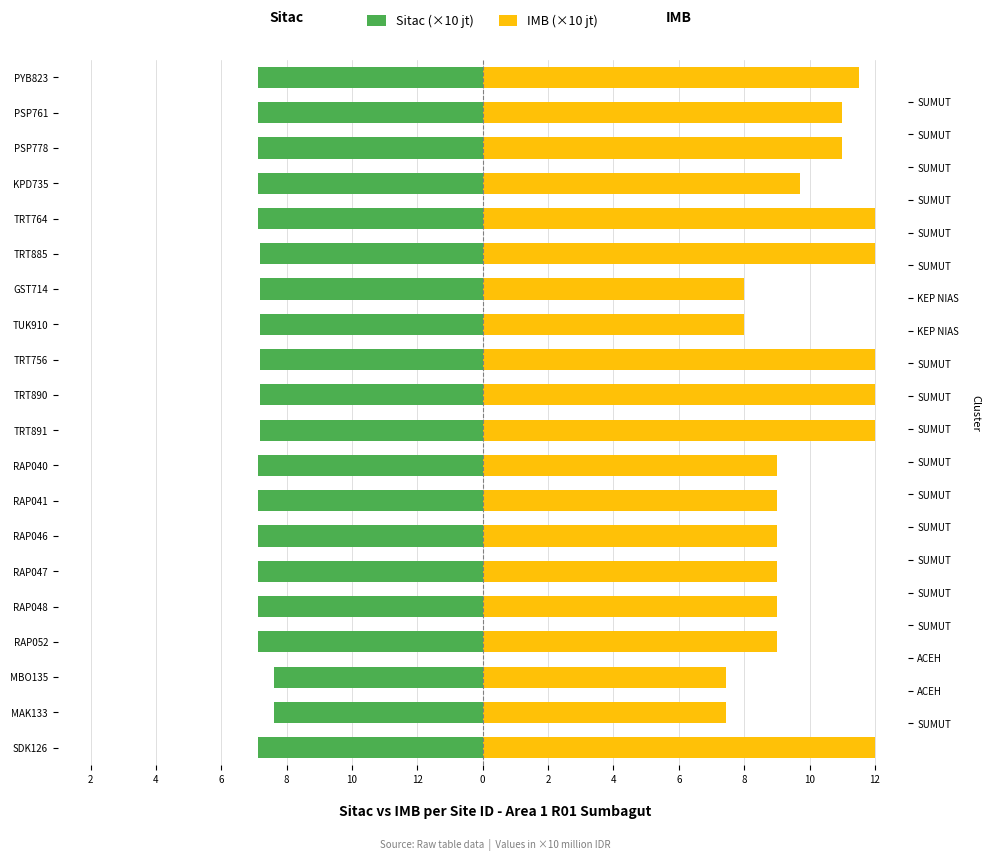

Reading right to left, list all the values displayed in this chart.

Sitac: -6.9	-6.9	-6.9	-6.9	-6.9	-6.8	-6.8	-6.8	-6.8	-6.8	-6.8	-6.9	-6.9	-6.9	-6.9	-6.9	-6.9	-6.4	-6.4	-6.9
IMB: 11.5	11.0	11.0	9.7	12.0	12.0	8.0	8.0	12.0	12.0	12.0	9.0	9.0	9.0	9.0	9.0	9.0	7.5	7.5	12.0